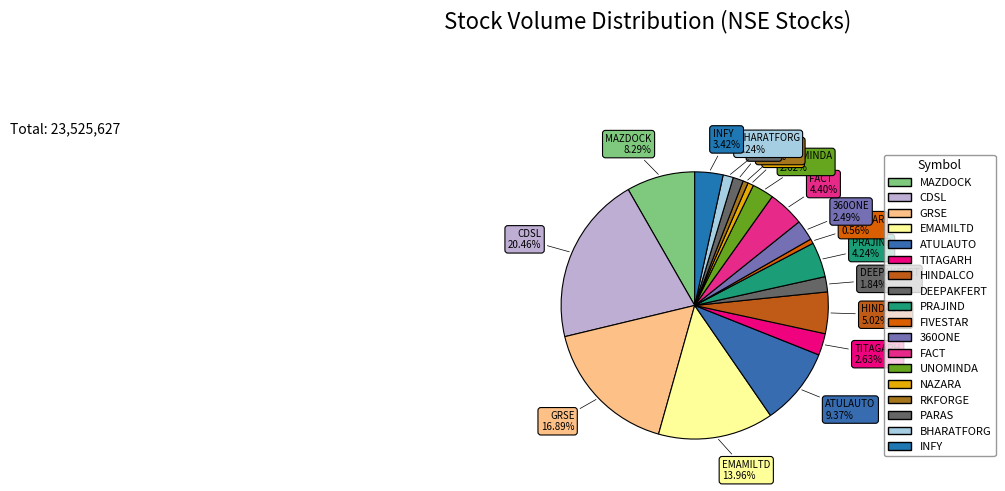

How many slices are in this pie chart?

18